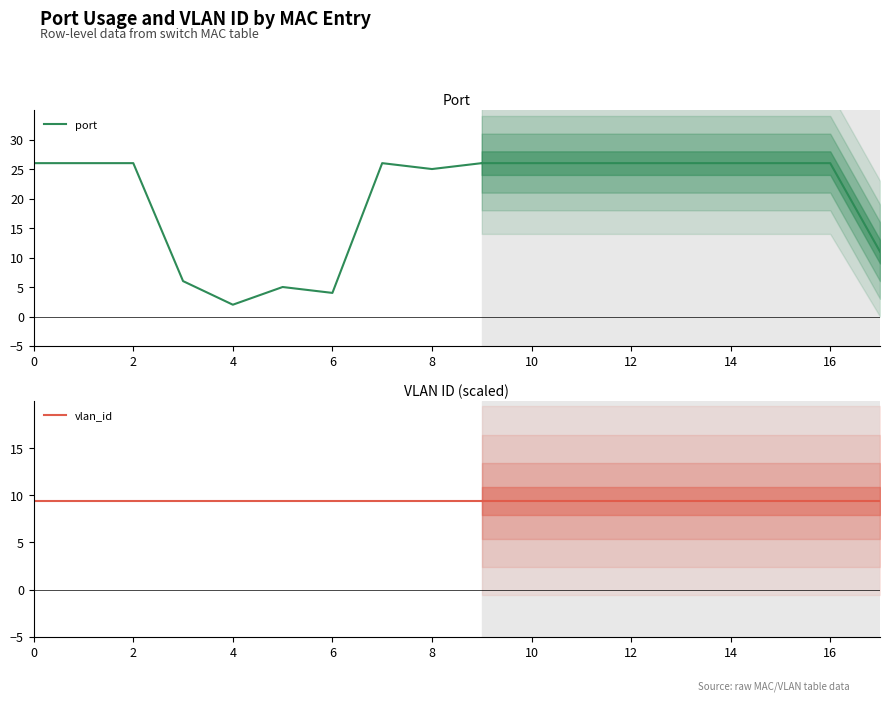

What is the value of the vlan_id point at the 4th from the left?

9.4